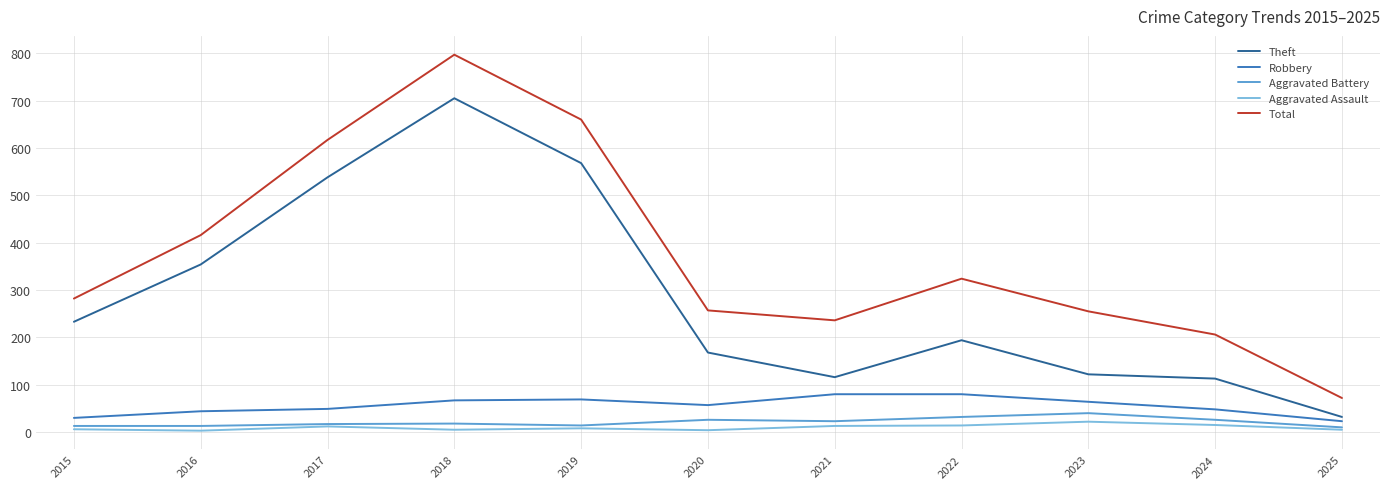

The value of Total at 2025 is 72. True or false?

True